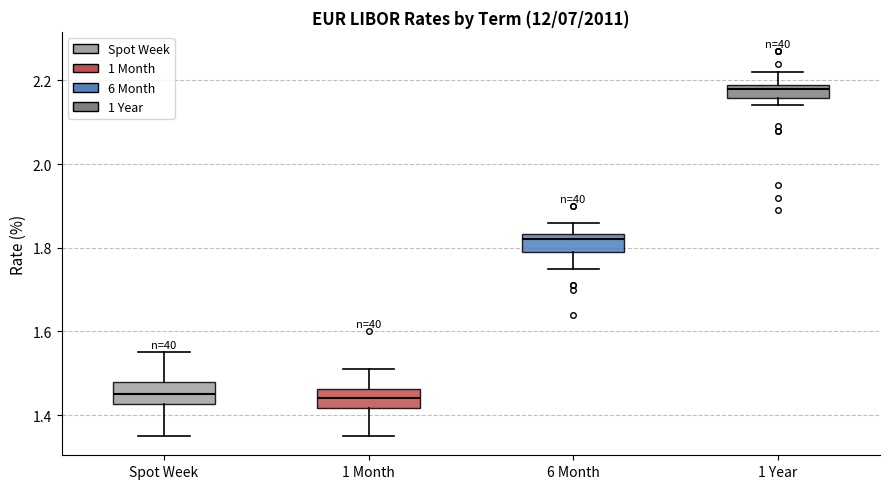

Reading left to right, transcribe this box plot: for each box, give where its median line is, the range the box spans, and where its two whiskers end, as read against the y-axis. The values are not printed on the chart, so give them approximately, as read against the axis.

Spot Week: median 1.46, box 1.42 to 1.48, whiskers 1.36 to 1.56
1 Month: median 1.44, box 1.42 to 1.46, whiskers 1.36 to 1.52
6 Month: median 1.82, box 1.80 to 1.84, whiskers 1.76 to 1.86
1 Year: median 2.18, box 2.16 to 2.20, whiskers 2.14 to 2.22